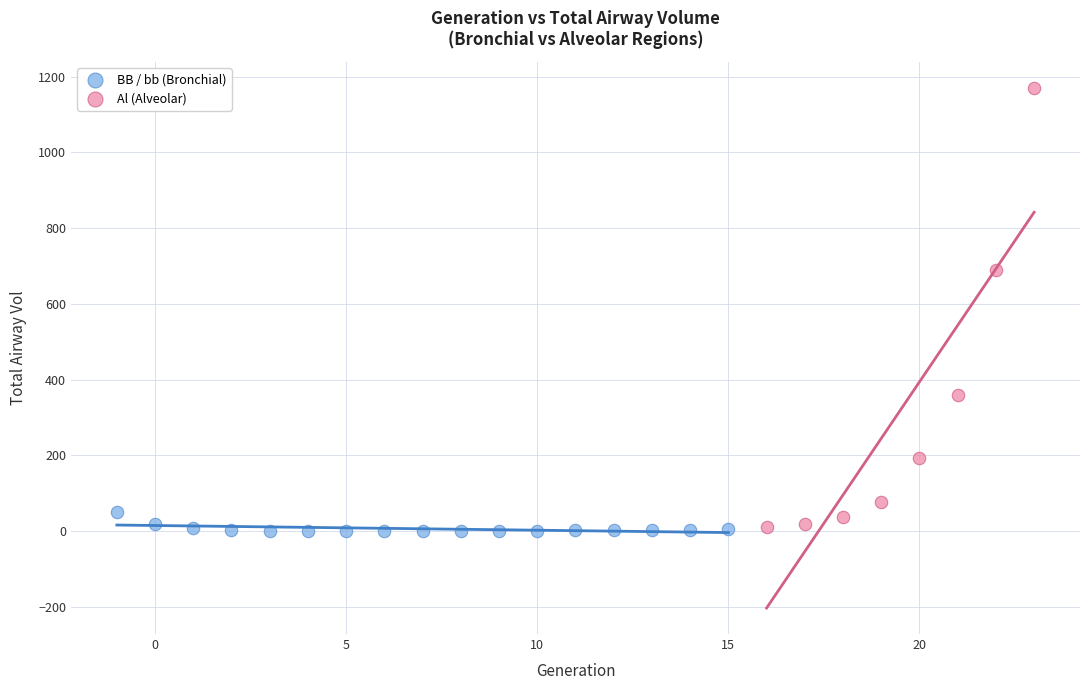

Which series has the widest spread of Y values?

Al (Alveolar)